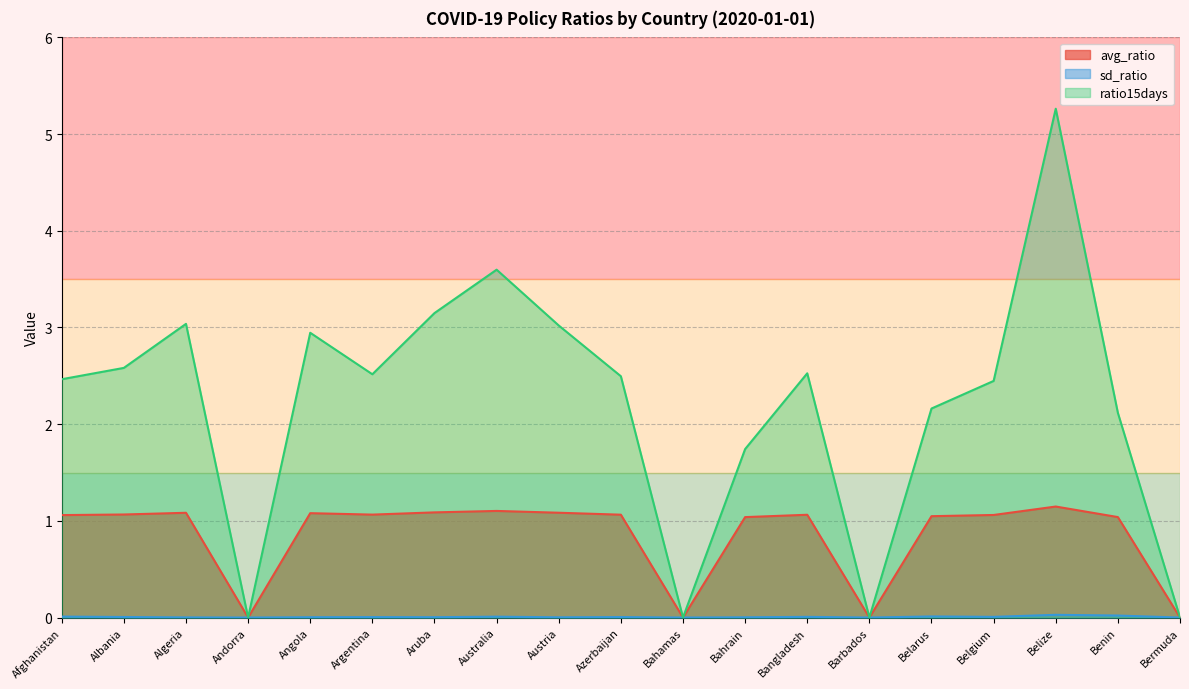

At which category does avg_ratio reach its first local valley?

Andorra